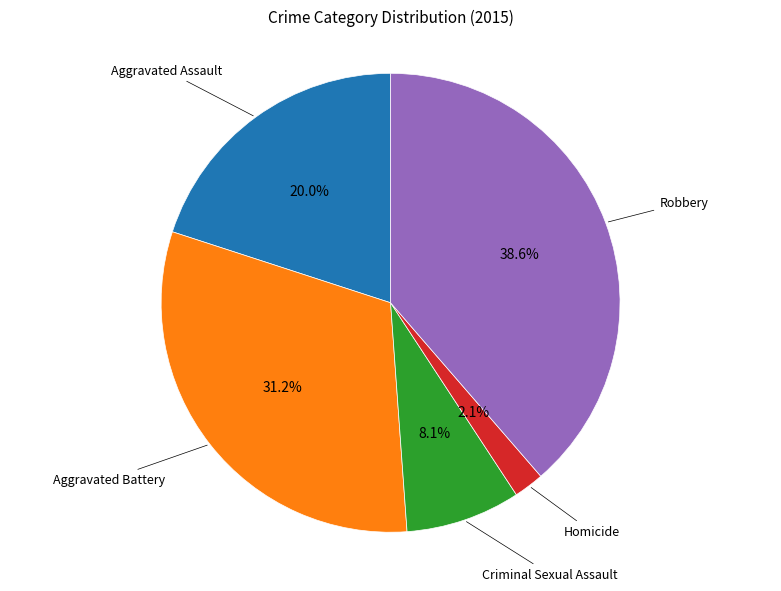

Is there any slice that represents more than half of the pie?

No